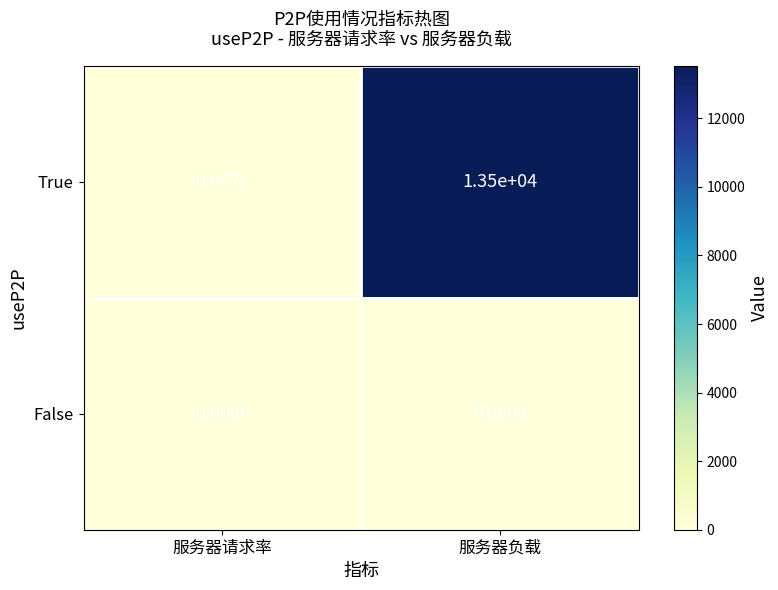

At how many categories does at least one series exceed 3543?

1